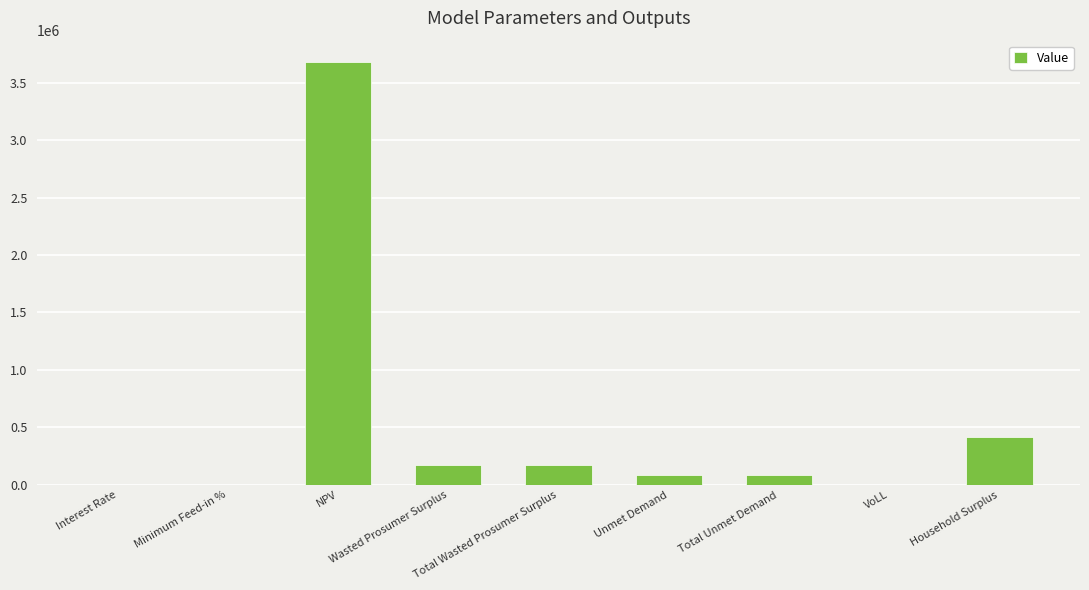

What is the change in value from NPV to Unmet Demand?

-3597872.2